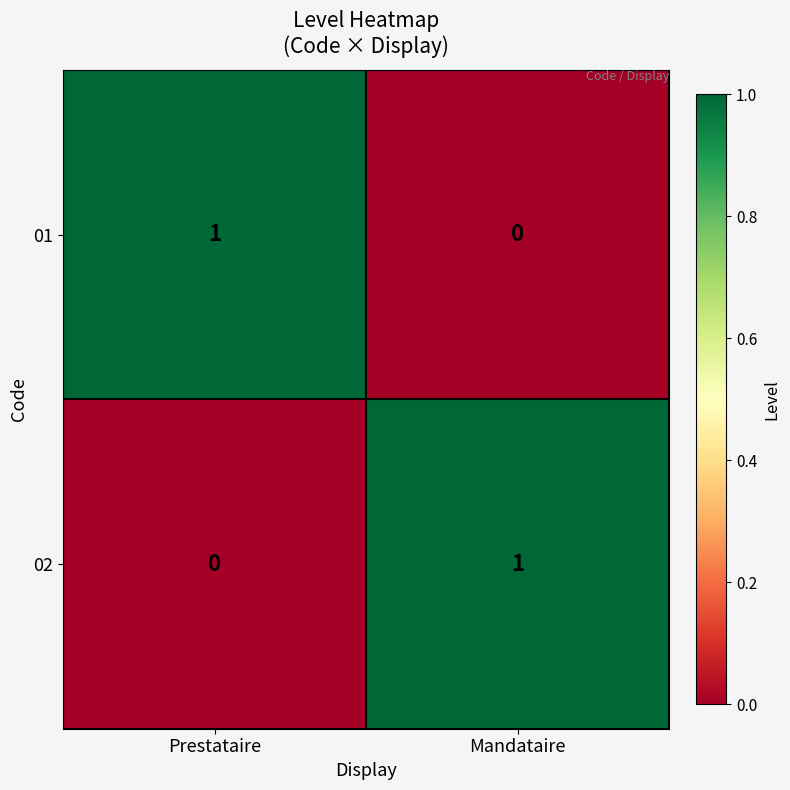

At Mandataire, list the series in order from largest to smallest.

02, 01